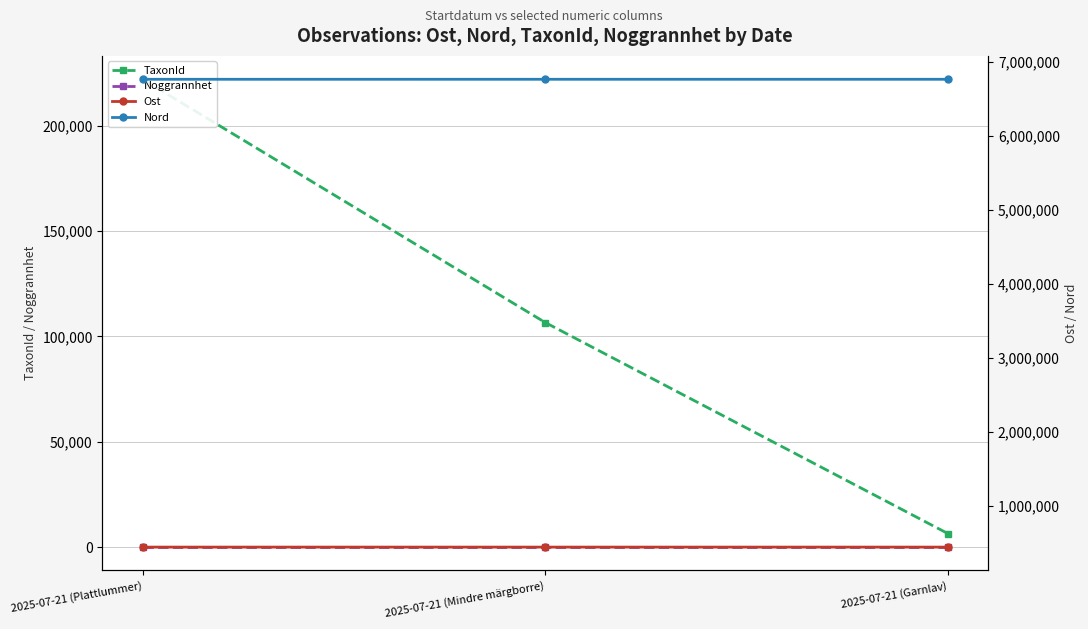

What is the sum of all Noggrannhet values?

27